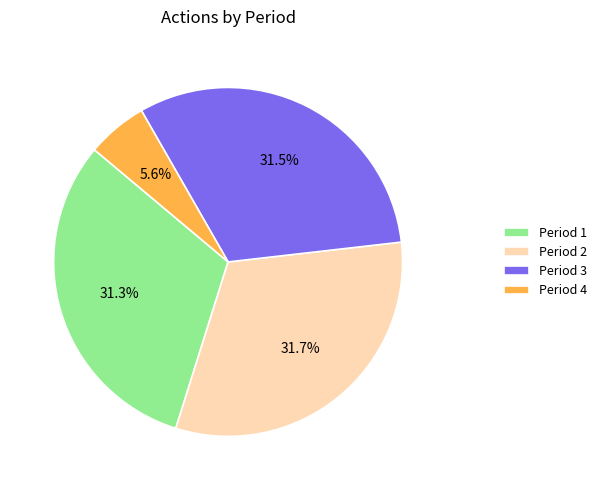

Which category has the smallest portion of the pie?

Period 4